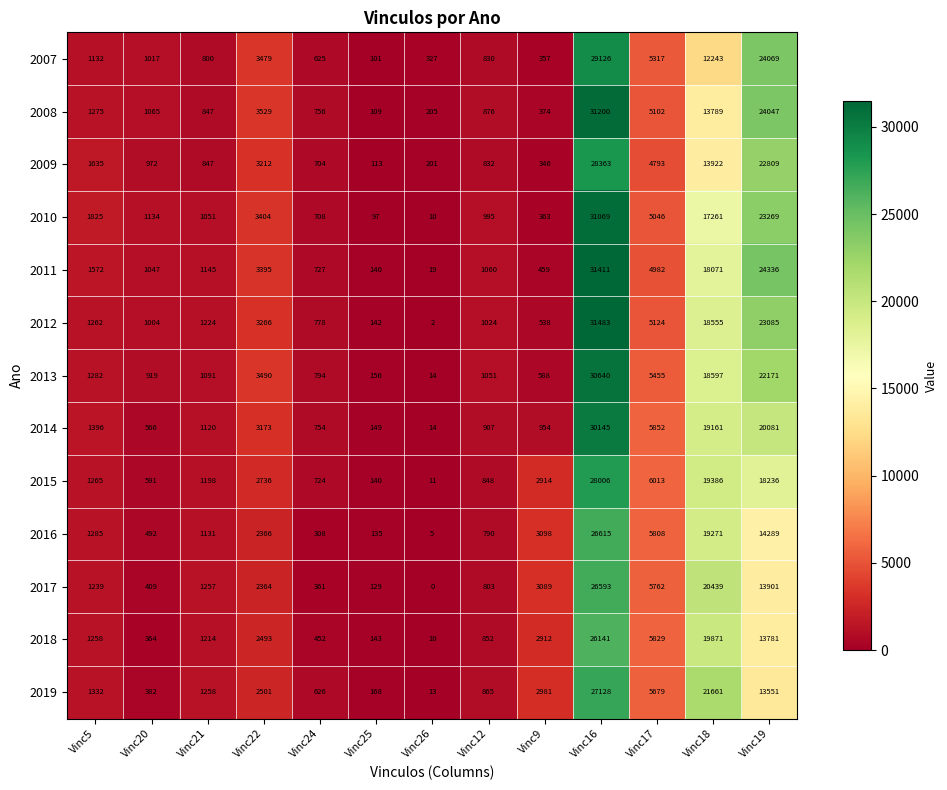

Which series changed the most between Vinc12 and Vinc16?

2012